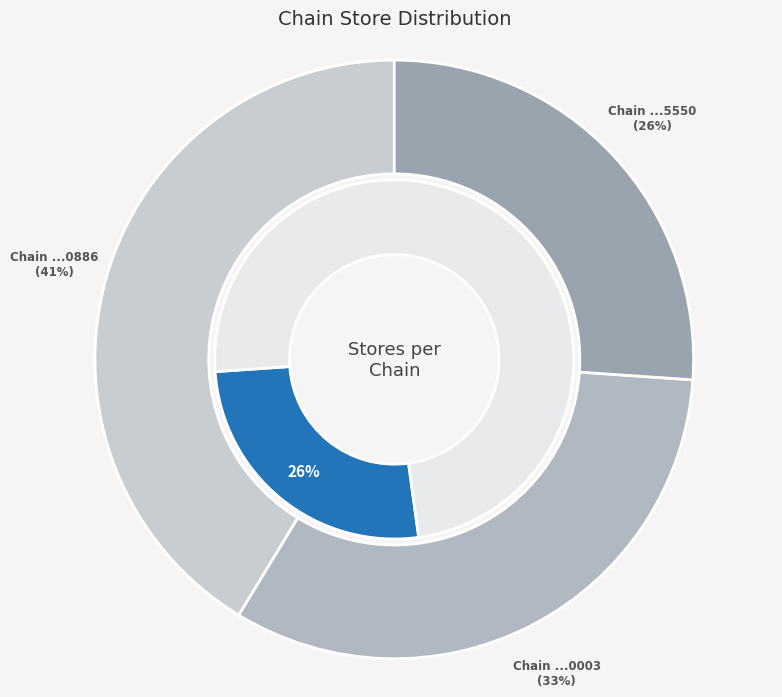

Is there a majority slice in this chart?

No